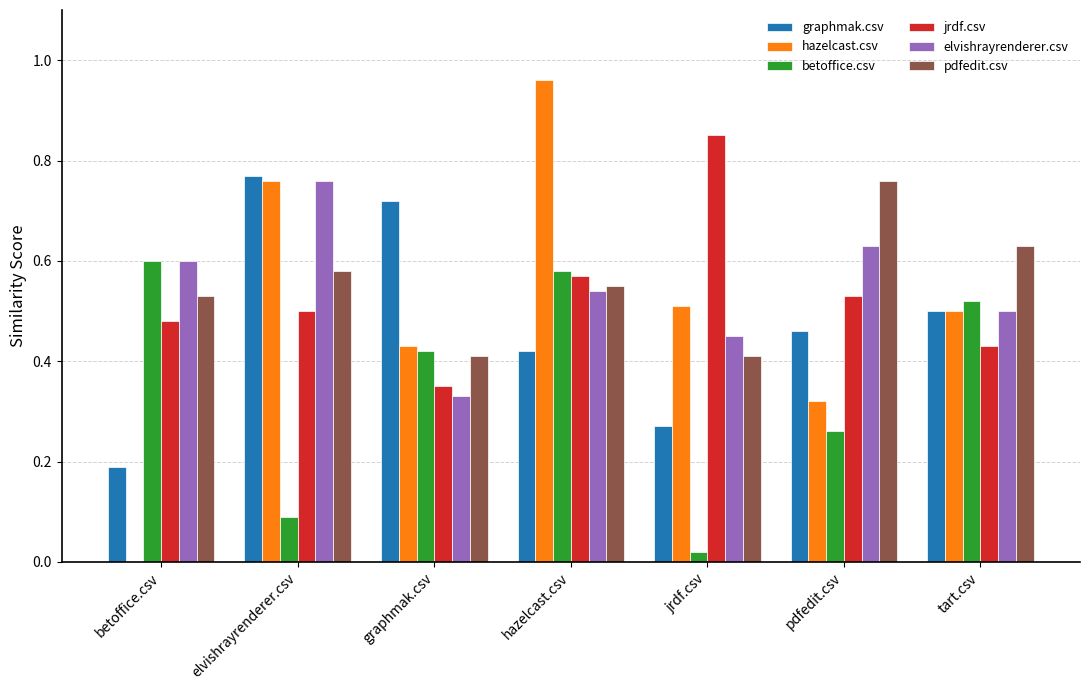

Between graphmak.csv and hazelcast.csv, which series saw the biggest shift?

hazelcast.csv